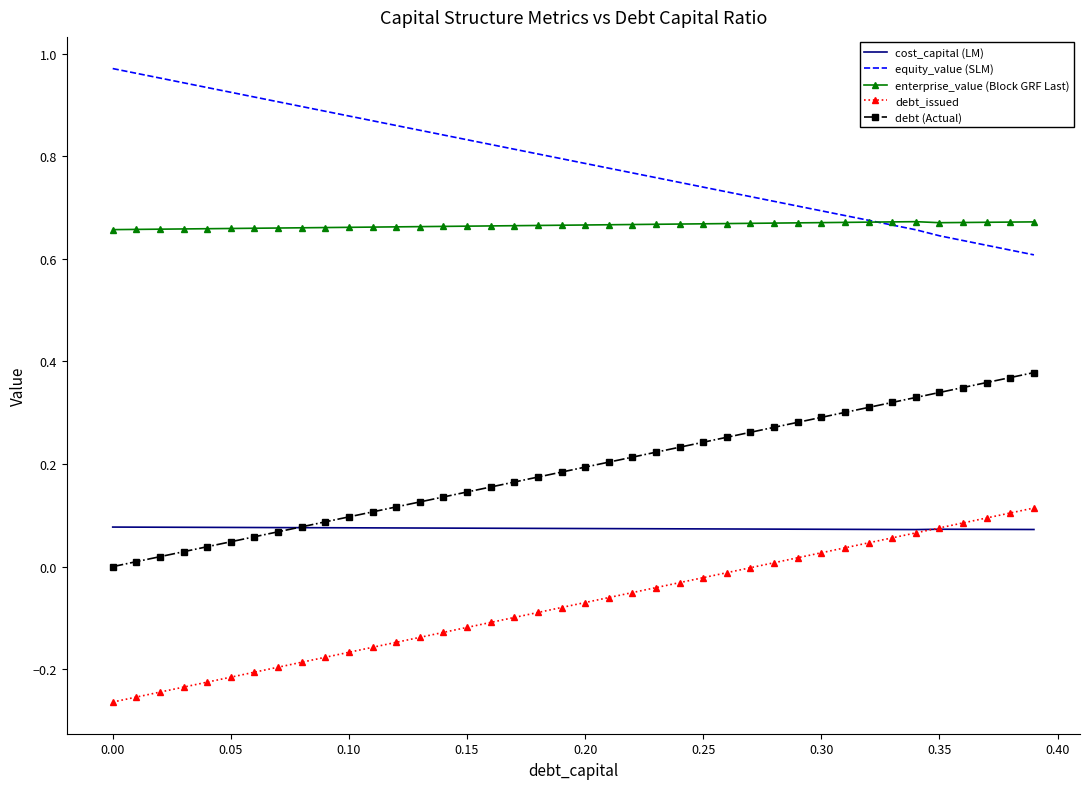

True or false: enterprise_value (Block GRF Last) and debt_issued cross at least once.

False